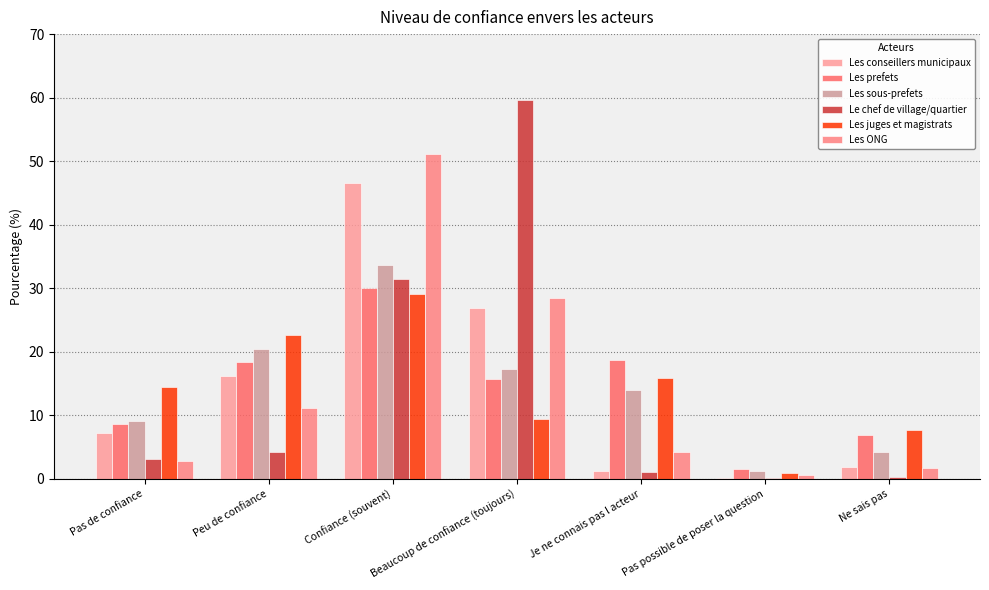

The Les conseillers municipaux series shows 82.1 at Confiance (souvent). True or false?

False